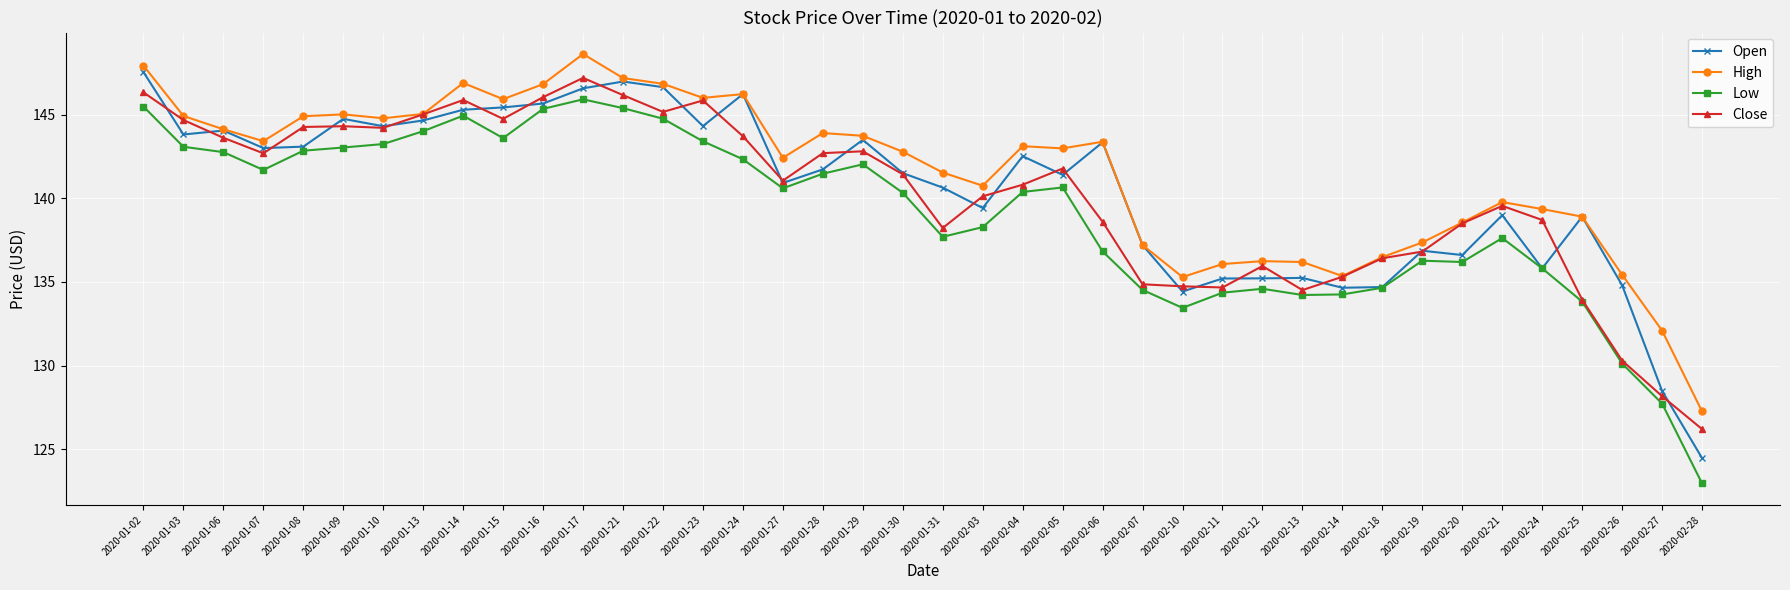

Is this an area chart (filled region under the line)?

No